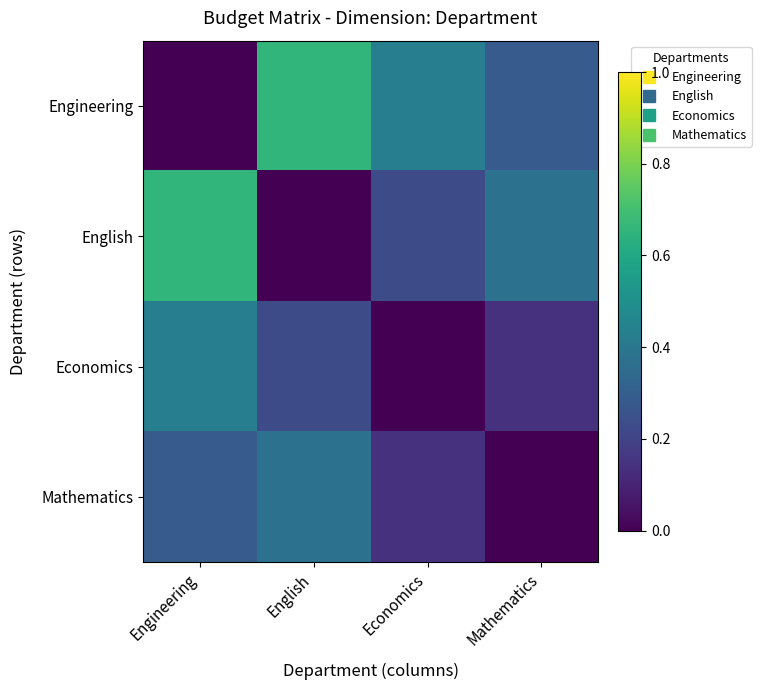

Count the number of data series in this chart.

4